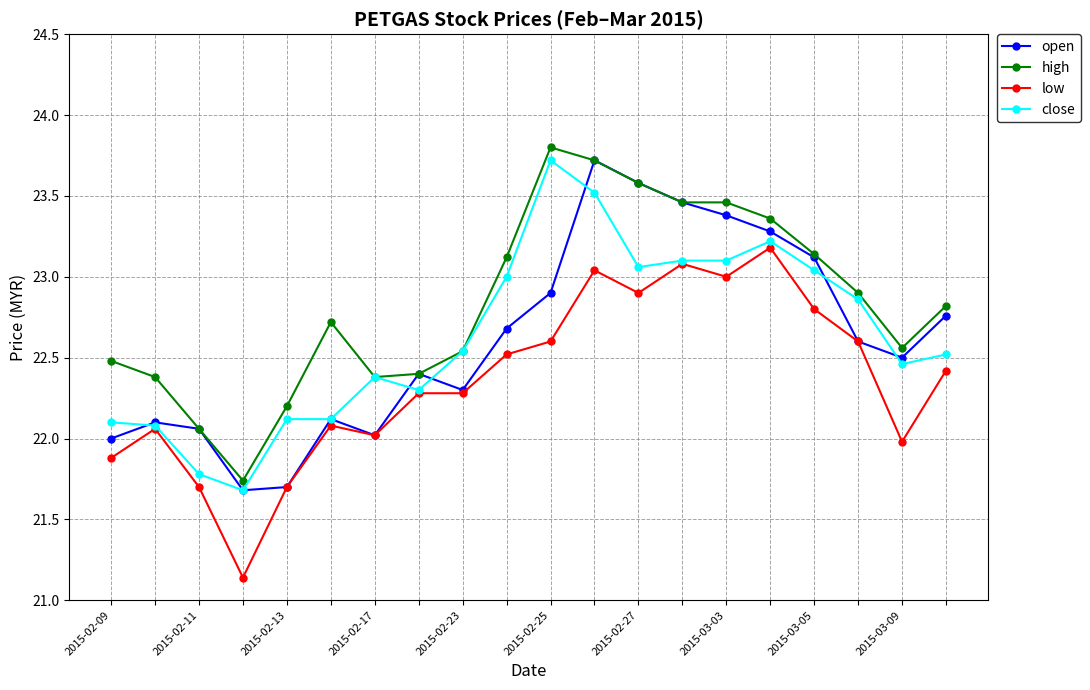

True or false: low has more than 2 interior local peaks.

True